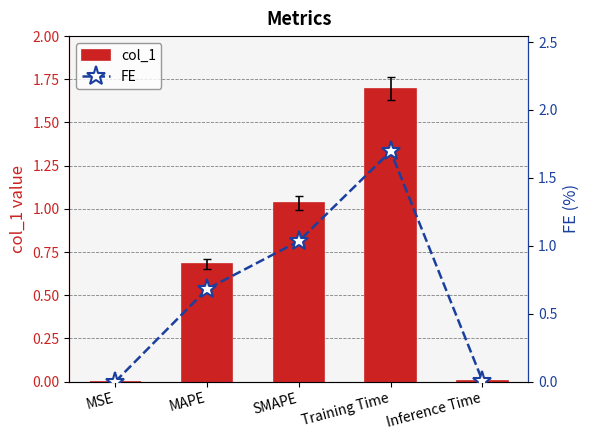

Which label corresponds to the largest value in the chart?

Training Time